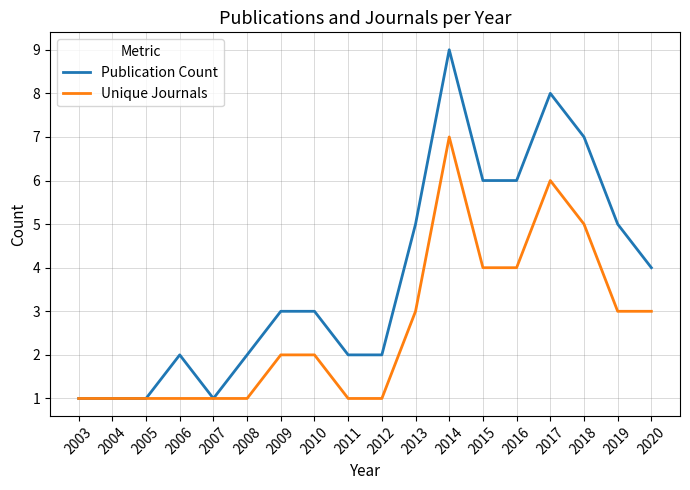

List the series in order of their peak value, highest first.

Publication Count, Unique Journals